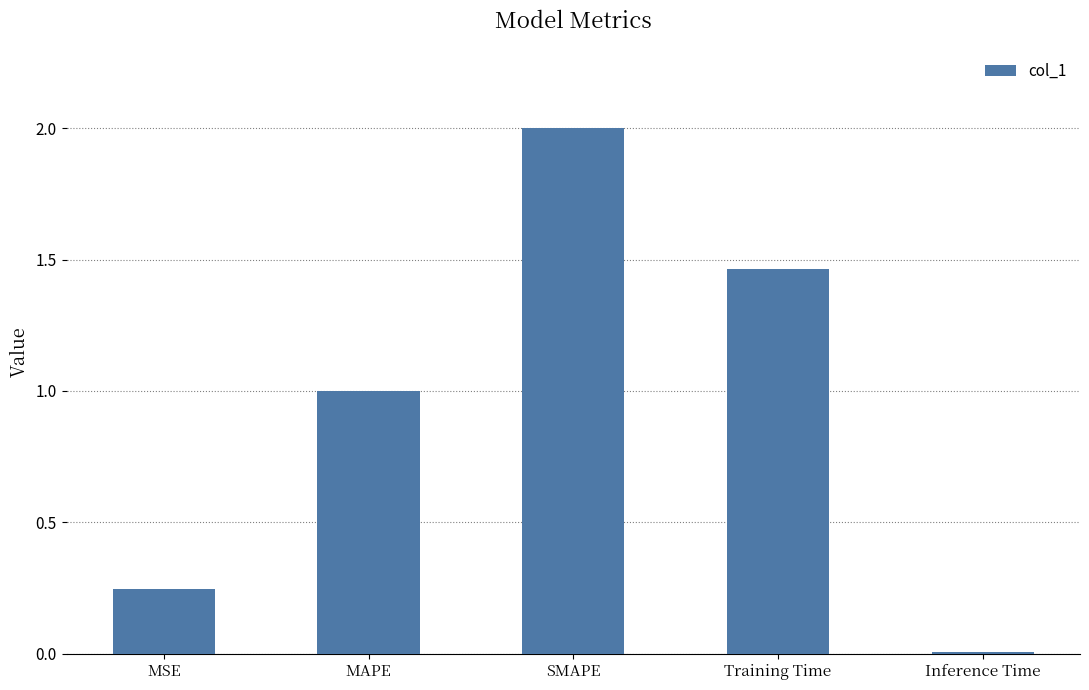

What is the difference between the maximum and second lowest values?

1.8